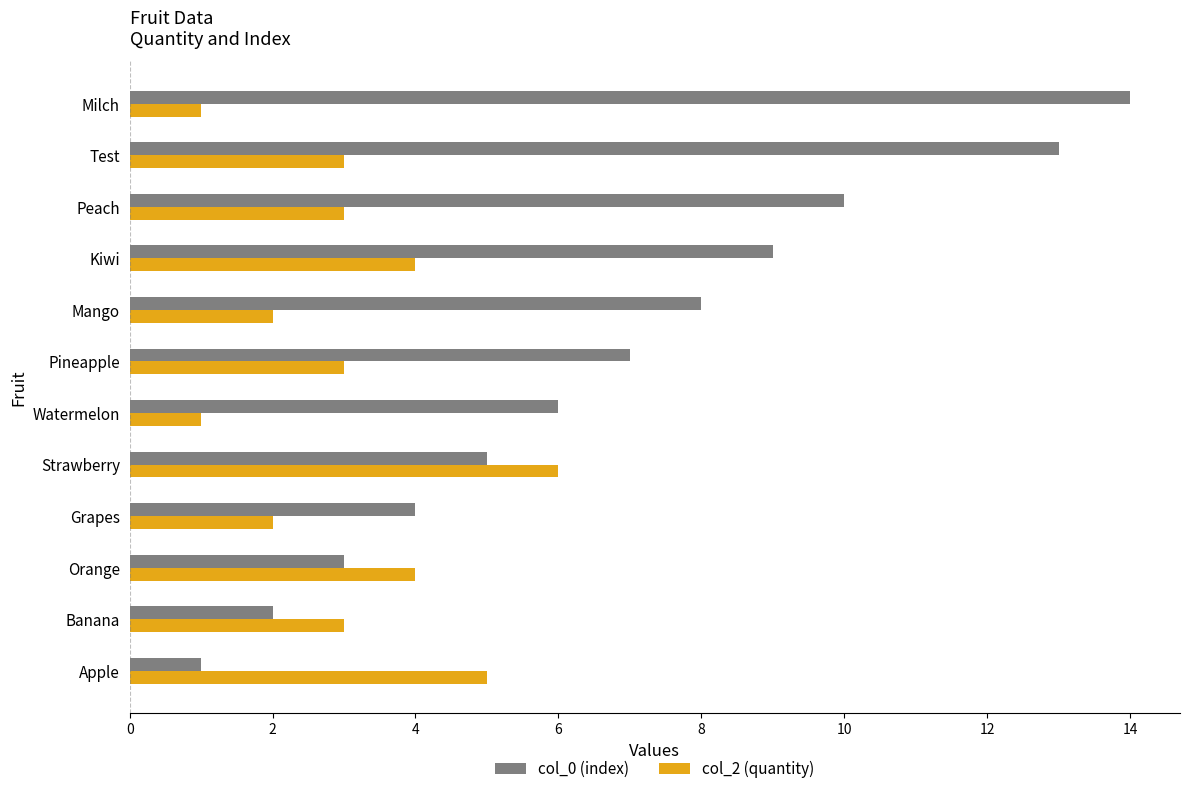

At which category is the sum across all series the highest?

Test